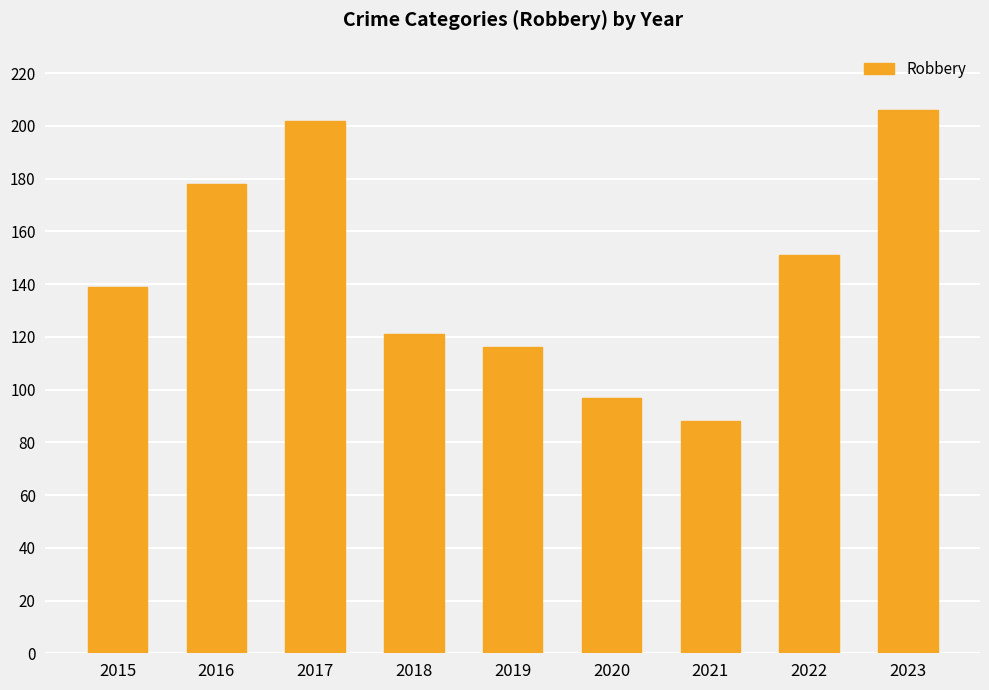

What is the difference between the values at 2021 and 2022?

63